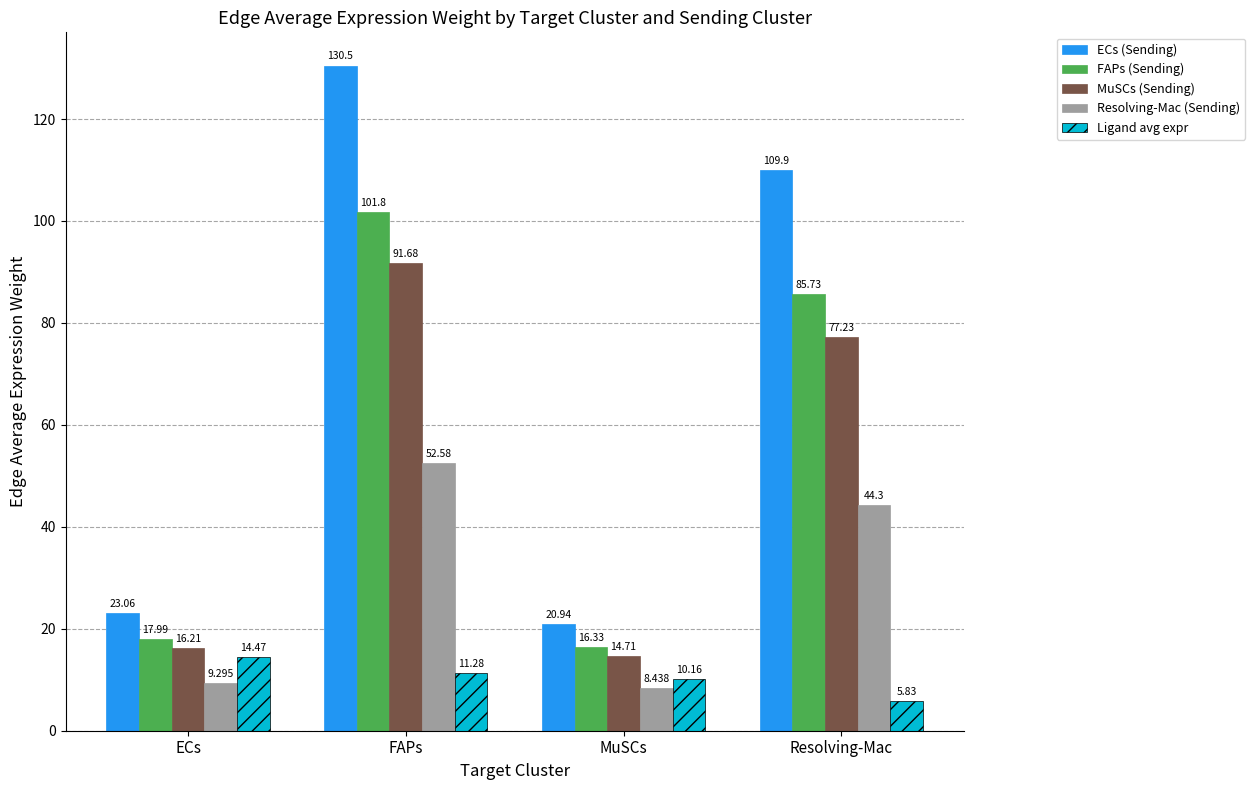

What is the spread (max minus min) of values at FAPs?

119.2